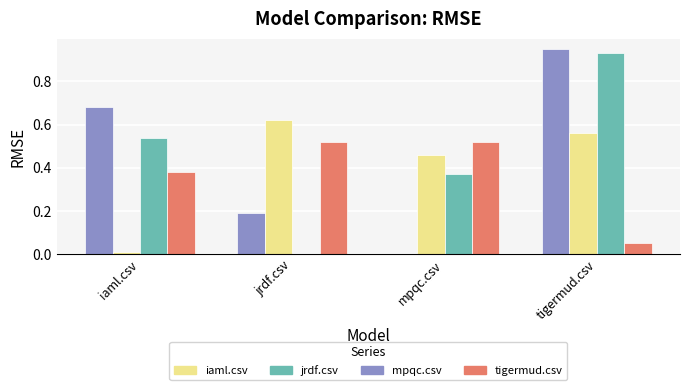

The jrdf.csv series shows -0.4 at jrdf.csv. True or false?

False